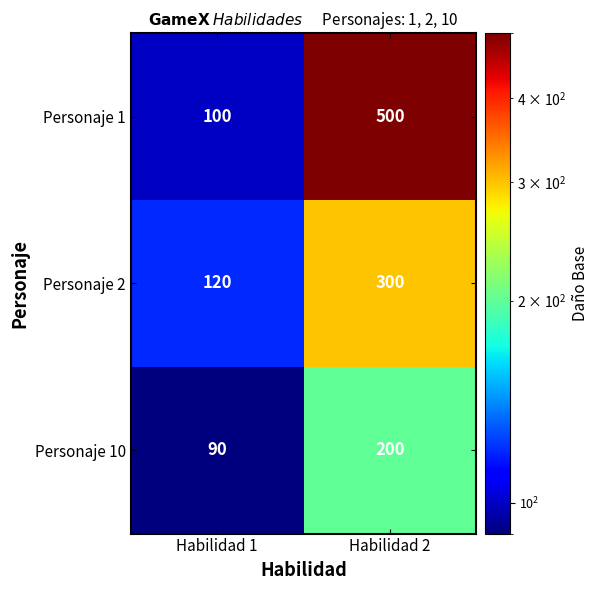

Rank the series at Habilidad 2 from lowest to highest value.

Personaje 10, Personaje 2, Personaje 1